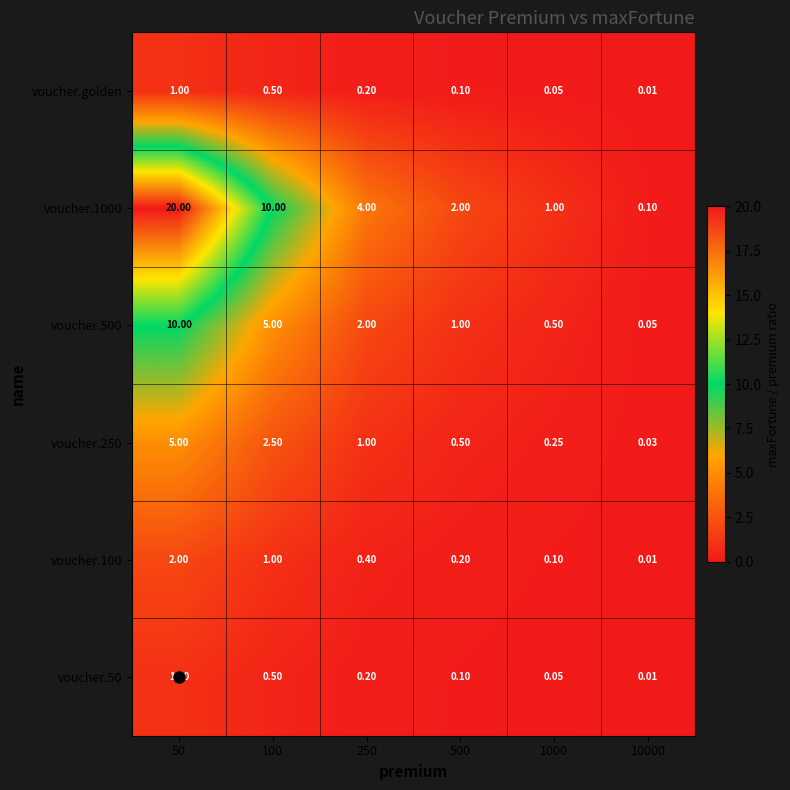

Is the value of voucher.golden at 250 greater than the value of voucher.250 at 1000?

No